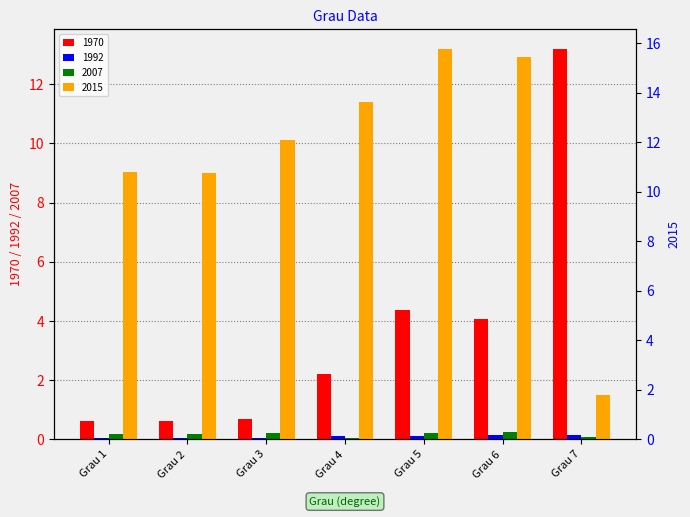

What is the sum of the 2015 values at Grau 7 and Grau 6?

17.3